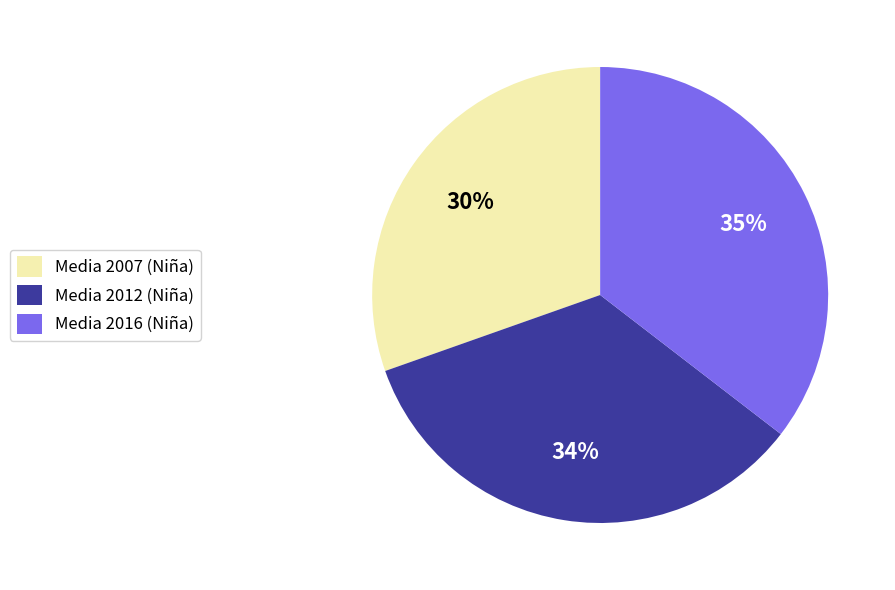

Is Media 2012 (Niña) the majority of the pie?

No